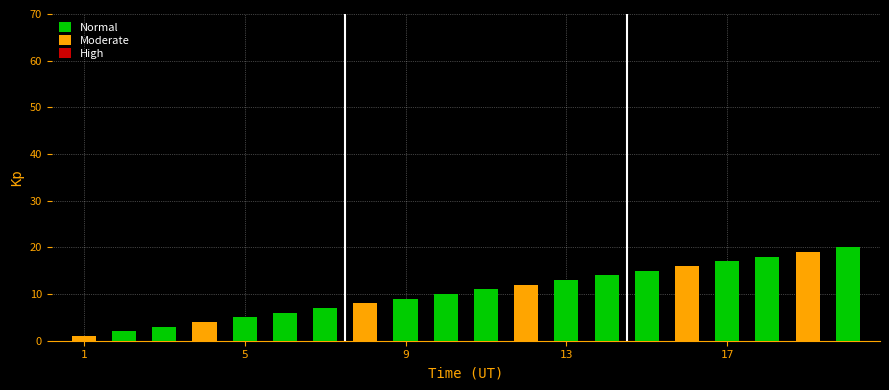

What is the greatest value displayed?

20